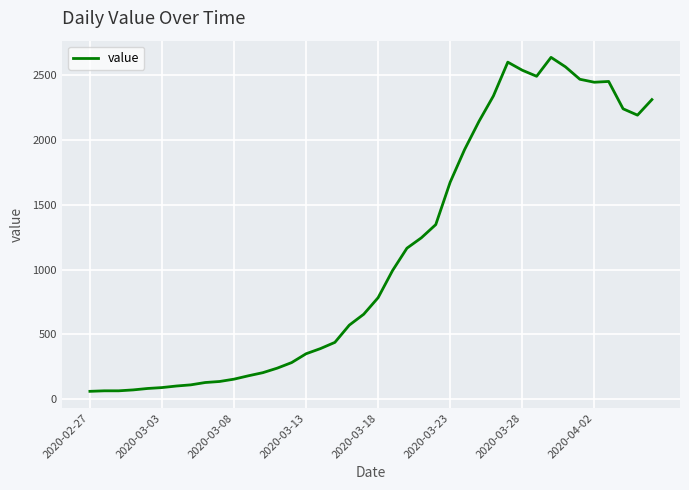

What is the greatest value displayed?

2639